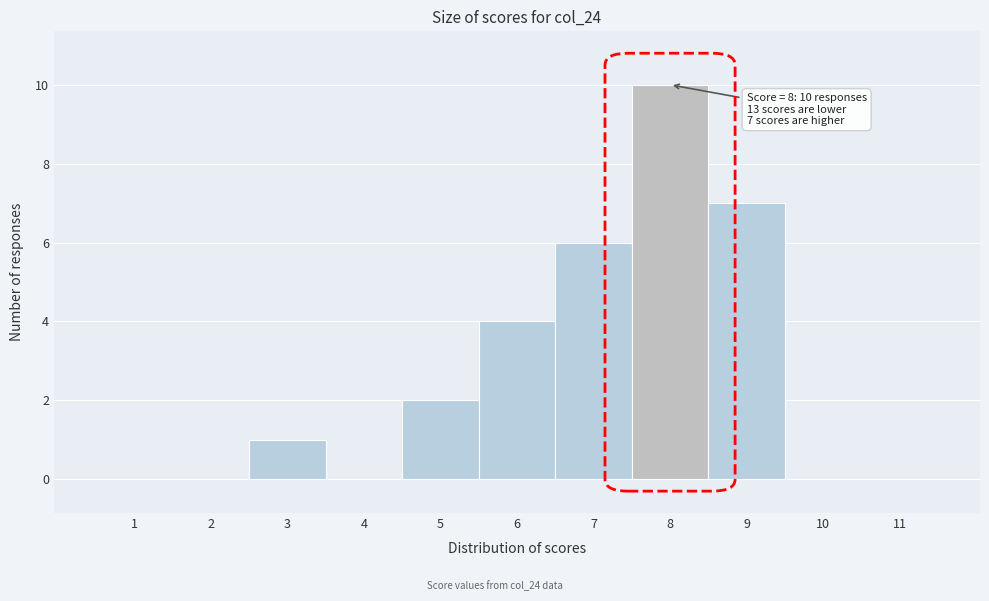

Which range on the x-axis has the tallest bar?

7.5 to 8.5